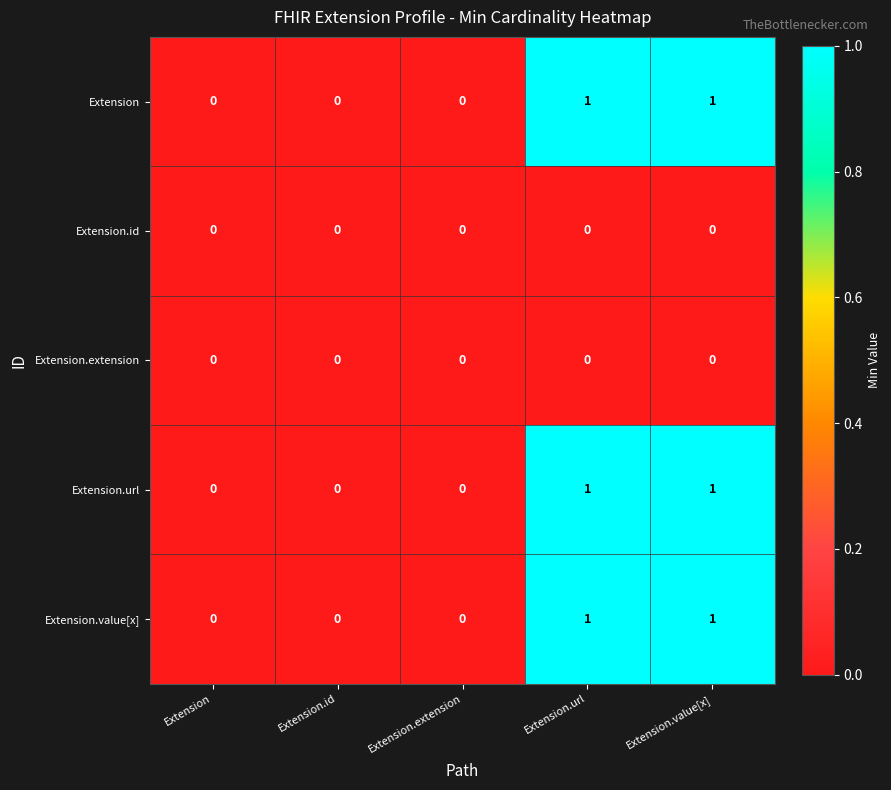

How many categories are shown in the chart?

5